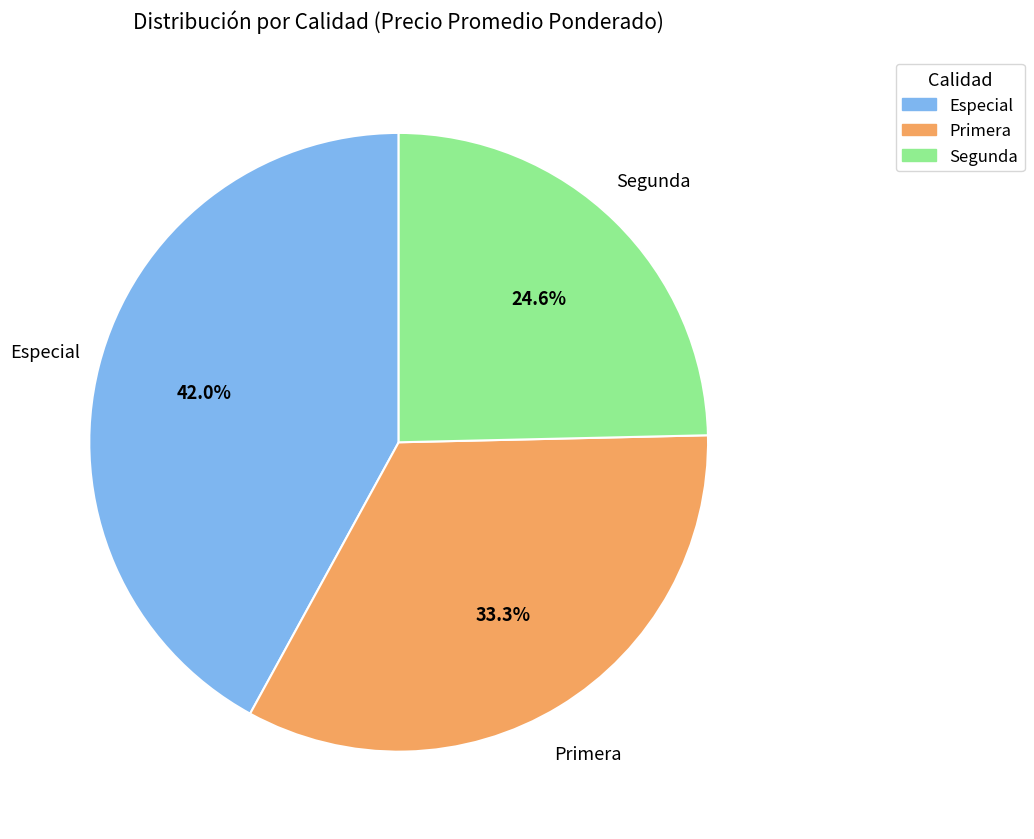

Is it true that Segunda is 25% of the pie?

True